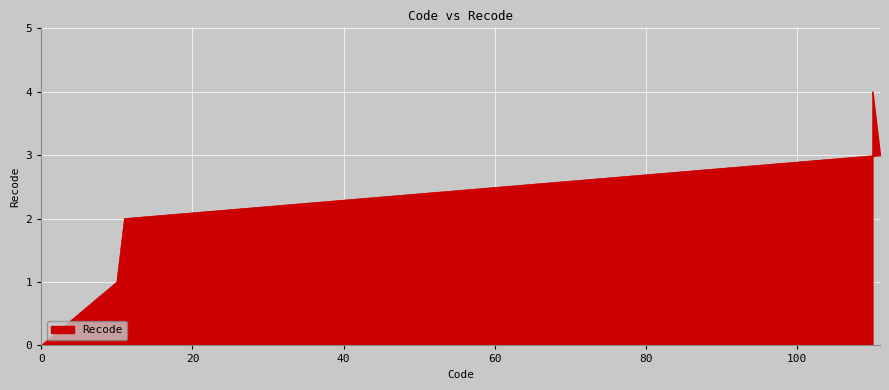

True or false: there are more than 1 points higher than both neighbors.

False